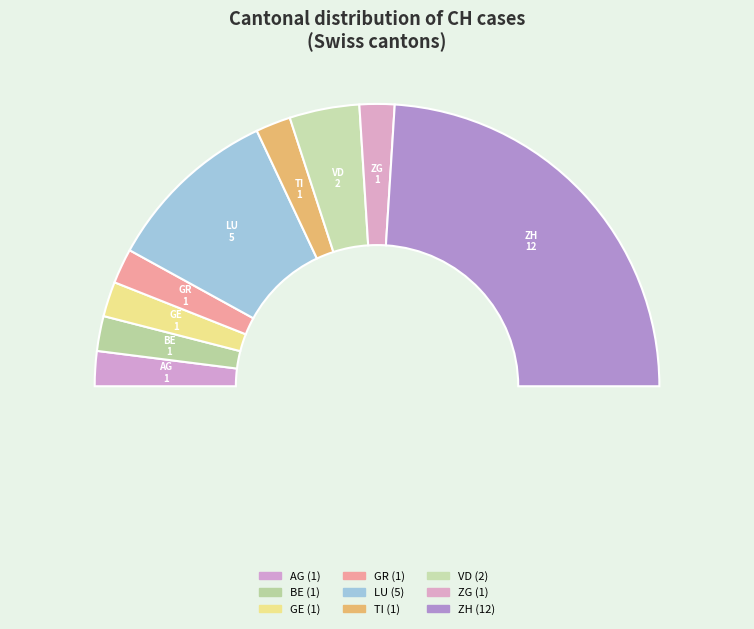

To the nearest percent, what is the combined percentage of GR and TI?

8%